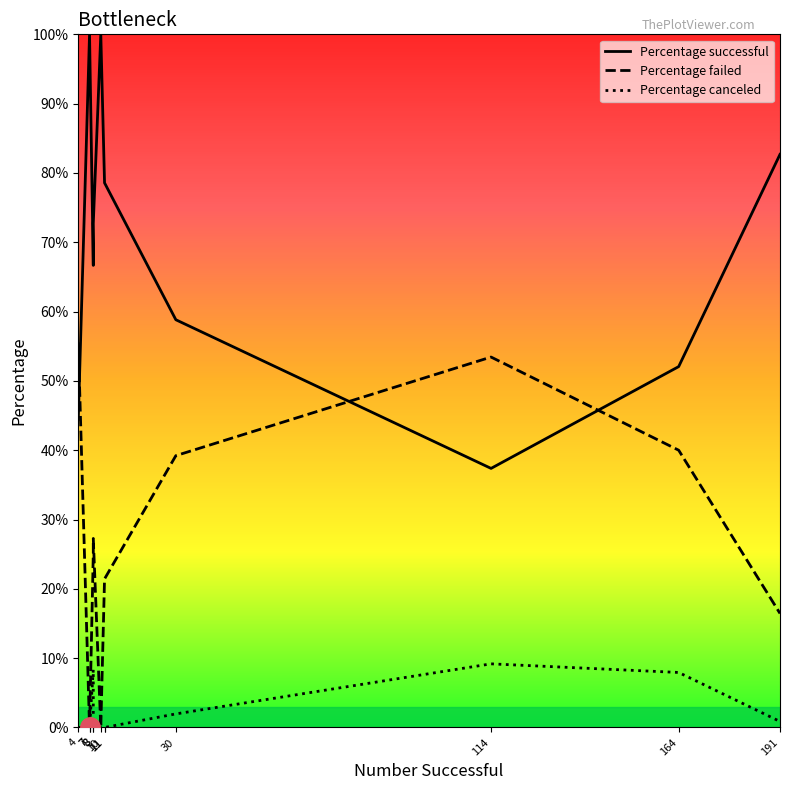

How many data points does each series have?

12